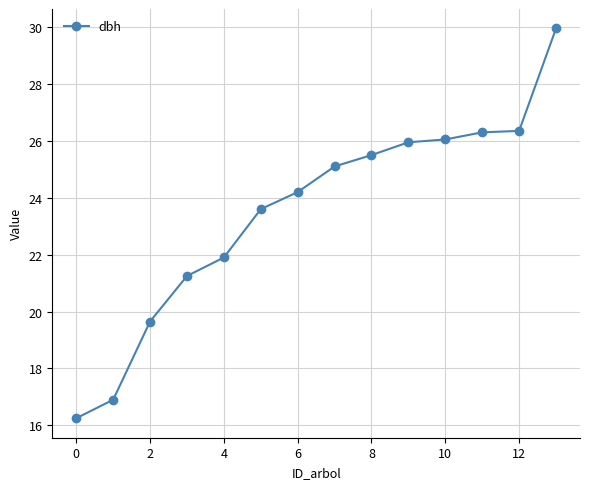

What is the average value?

23.5